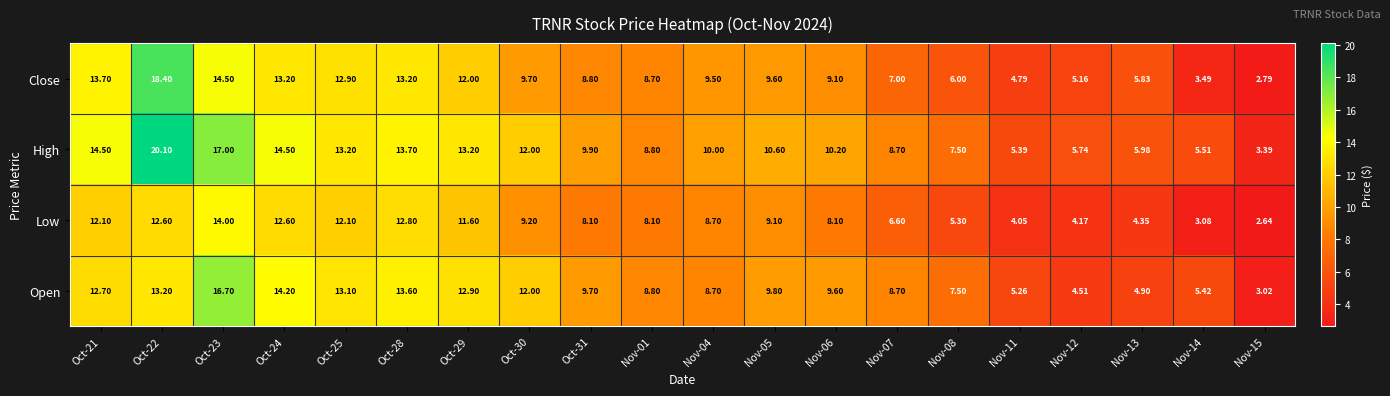

Which series has the largest total across all categories?

High